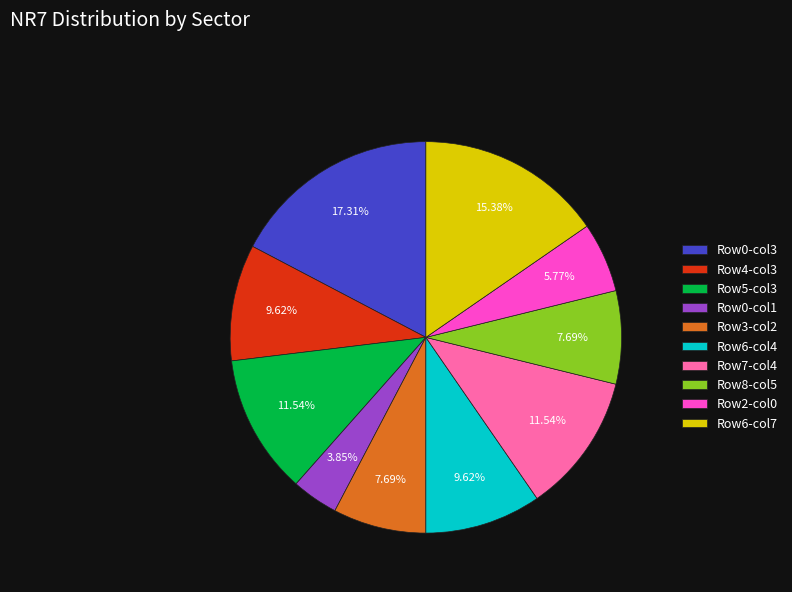

Does any single category account for the majority?

No